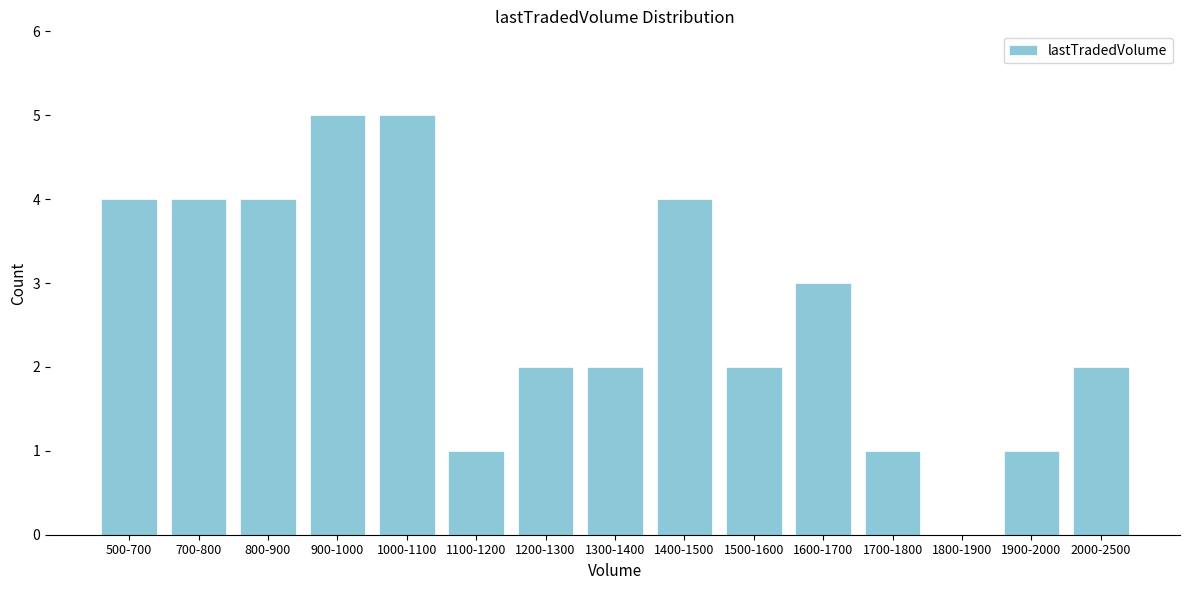

Reading left to right, list all the values displayed in this chart.

500-700=4	700-800=4	800-900=4	900-1000=5	1000-1100=5	1100-1200=1	1200-1300=2	1300-1400=2	1400-1500=4	1500-1600=2	1600-1700=3	1700-1800=1	1800-1900=0	1900-2000=1	2000-2500=2